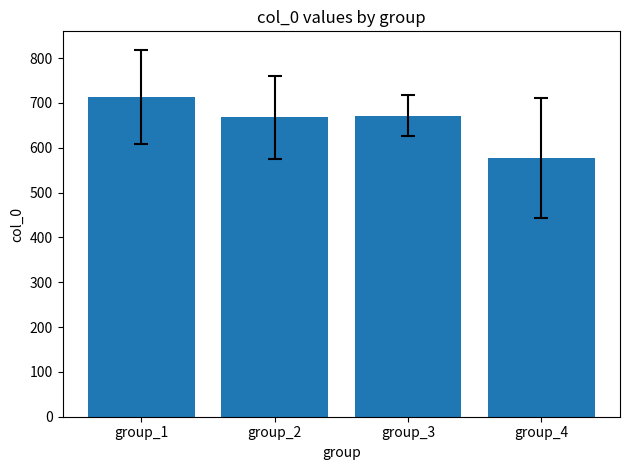

Reading left to right, list all the values displayed in this chart.

713.6	668.0	671.6	577.0